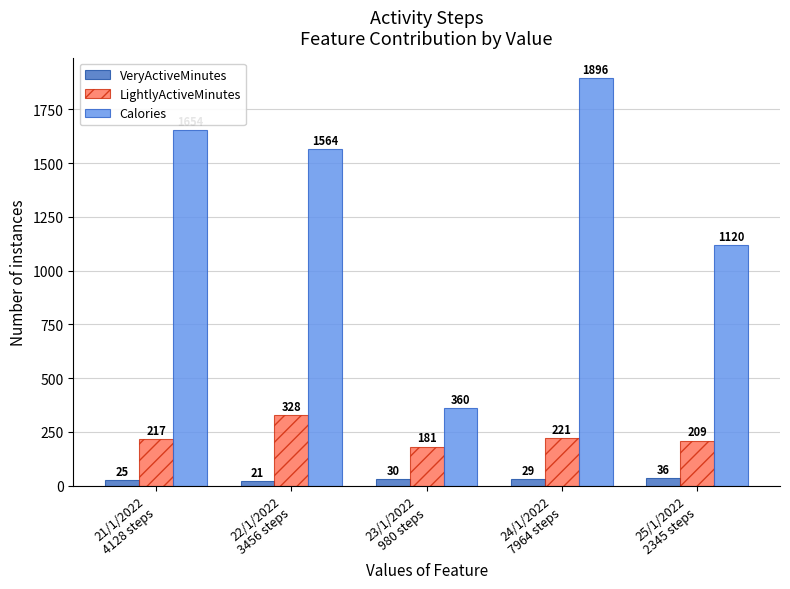

Which series has the largest total across all categories?

Calories